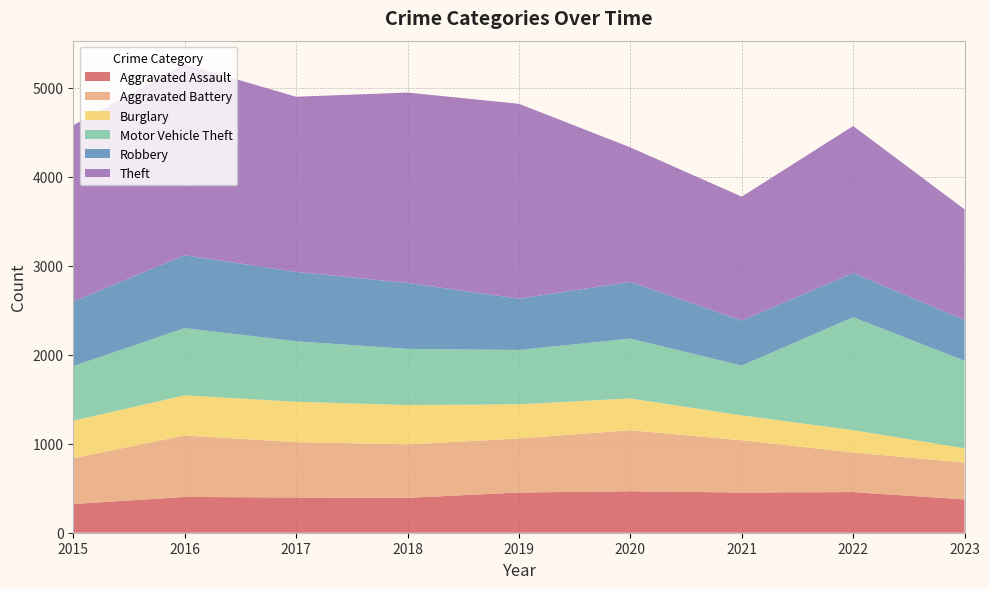

Reading right to left, what are all the values shown in this chart?

Aggravated Assault: 374	457	452	466	452	392	396	402	323
Aggravated Battery: 414	445	587	686	608	600	623	691	515
Burglary: 161	251	280	357	383	443	453	451	421
Motor Vehicle Theft: 984	1269	560	673	611	631	680	756	614
Robbery: 458	497	506	637	577	741	780	819	726
Theft: 1244	1652	1392	1512	2190	2140	1968	2148	1981